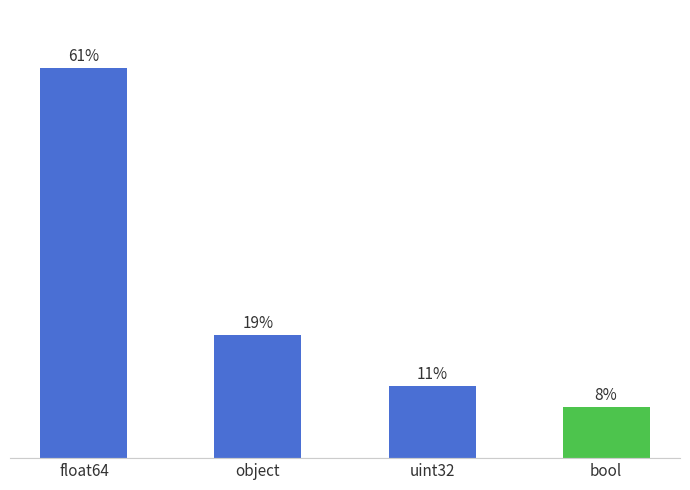

List the labels in order of value, largest first.

float64, object, uint32, bool